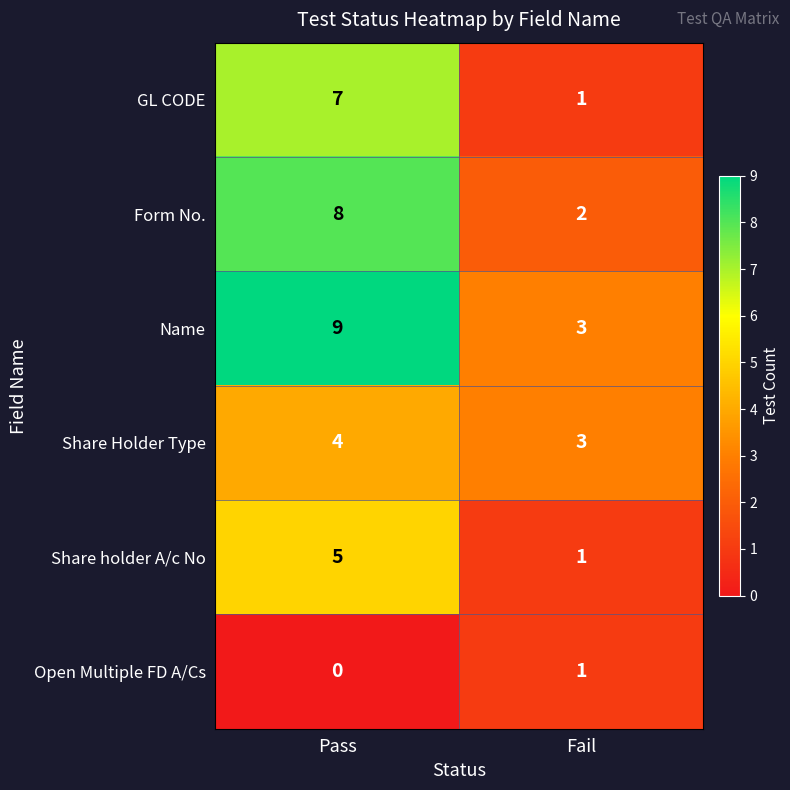

Which category has the highest value across all series?

Pass